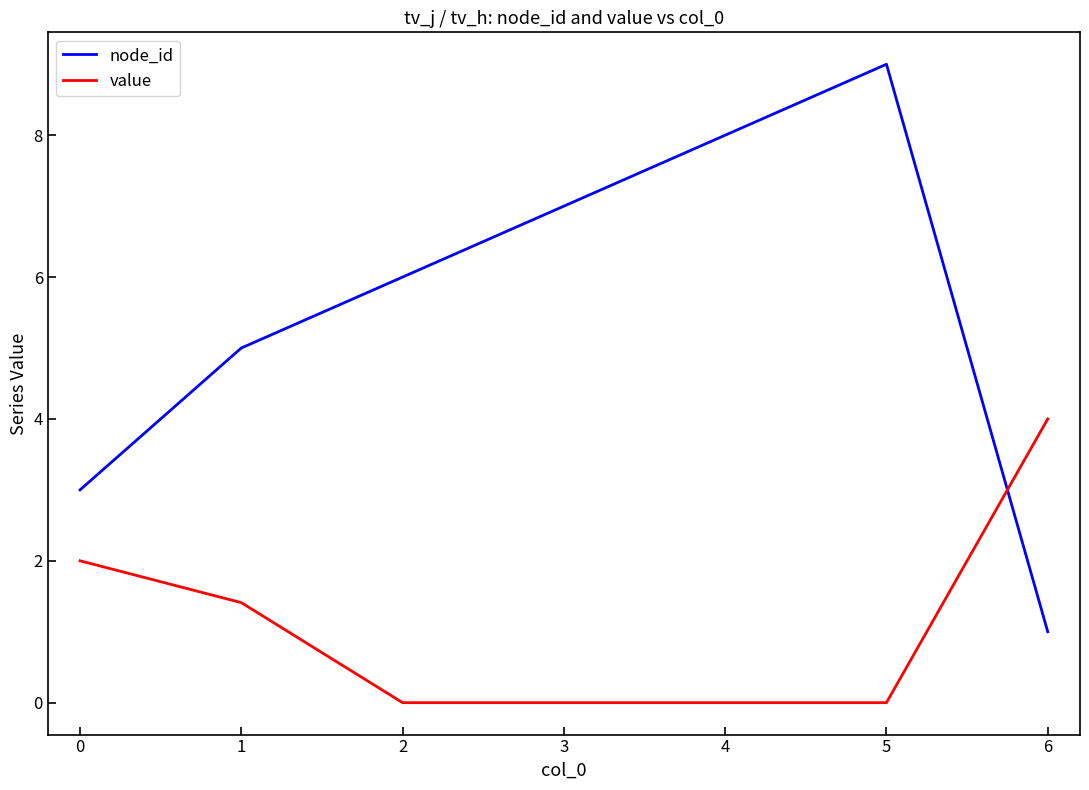

What are all the series names shown in the legend?

node_id, value